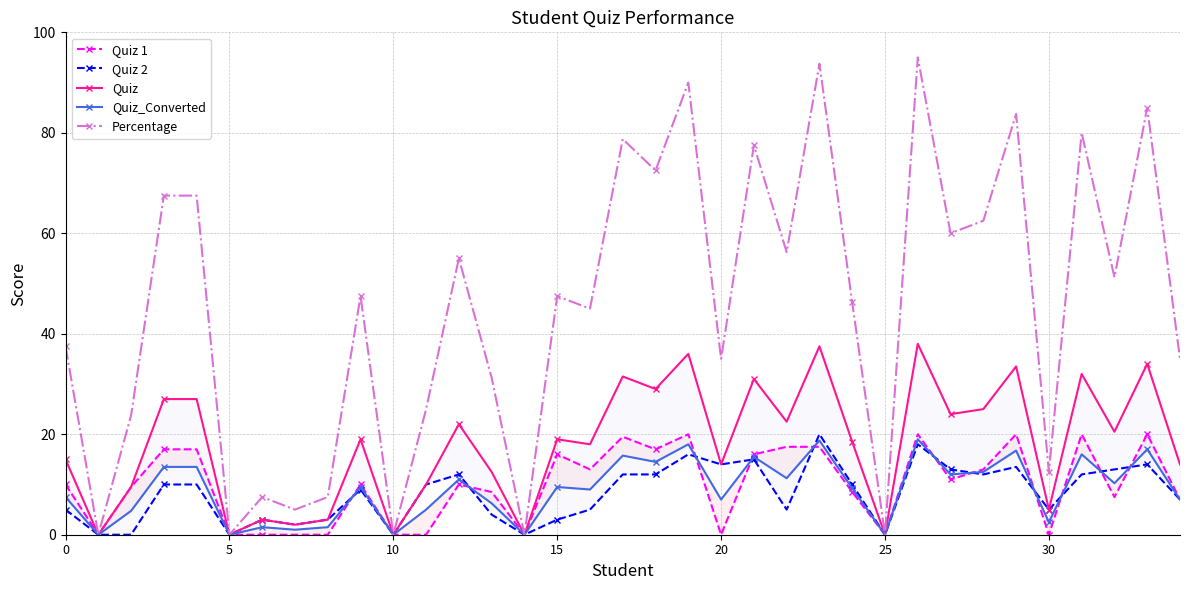

Which series has the widest spread of values?

Percentage